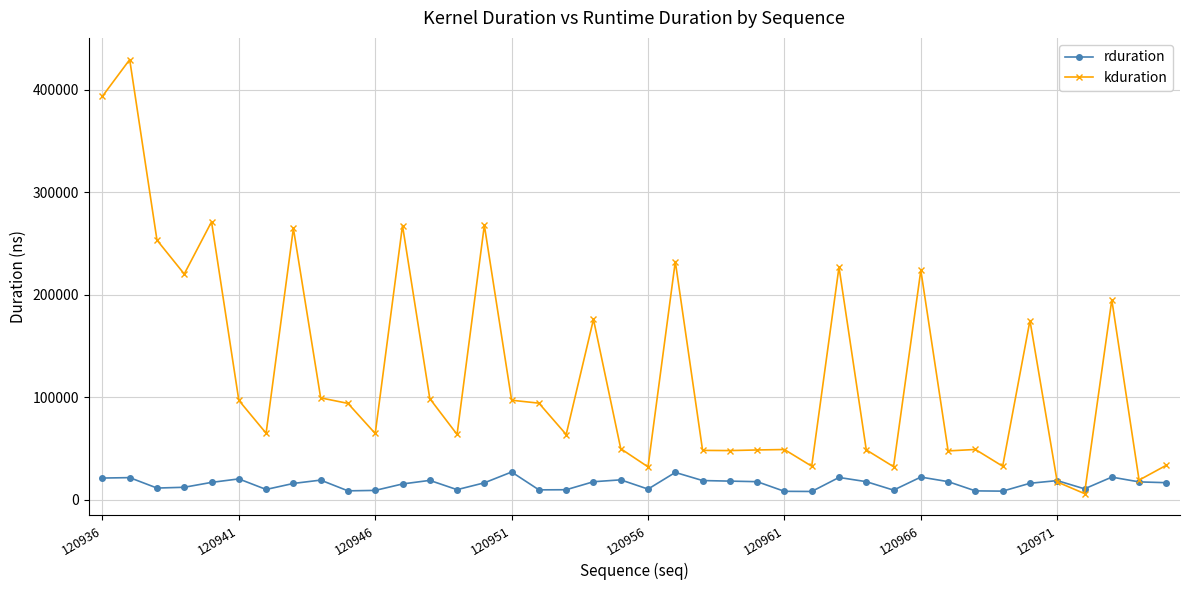

List the series in order of their peak value, lowest first.

rduration, kduration